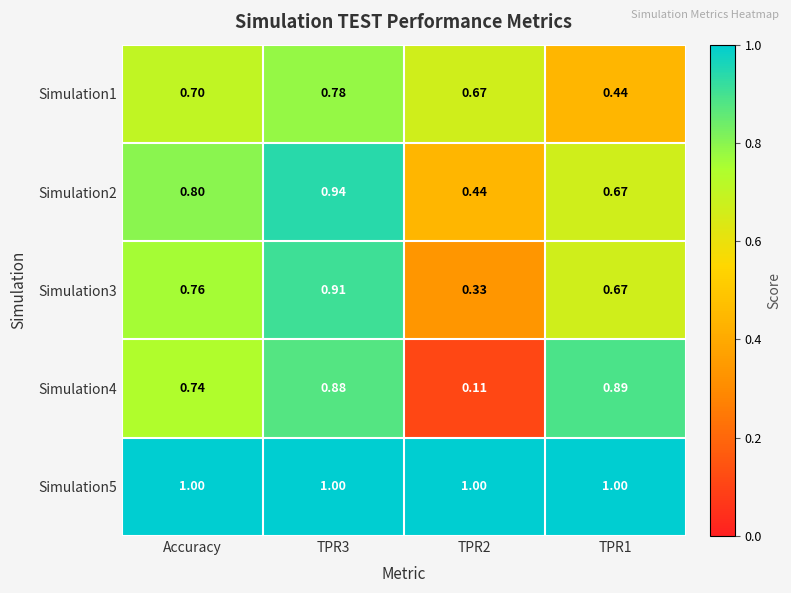

Is the value of Simulation2 at TPR3 greater than the value of Simulation1 at Accuracy?

Yes